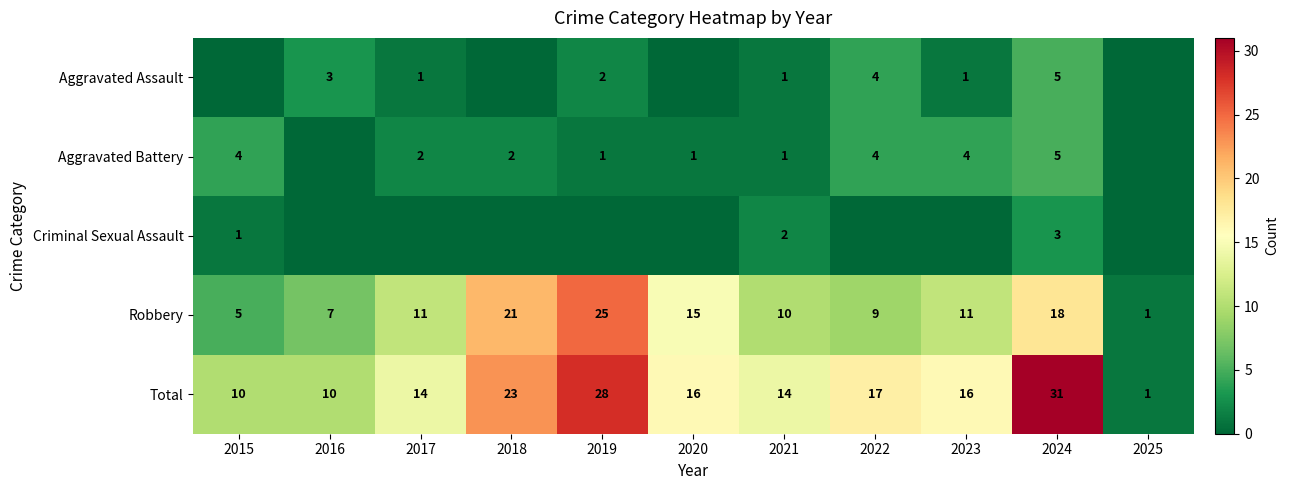

Is it true that Robbery equals 34 at 2018?

False